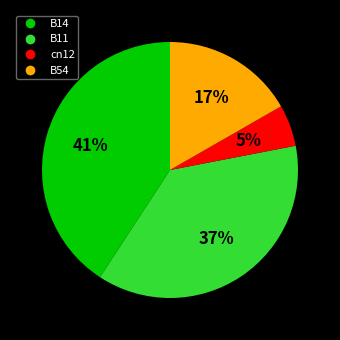

To the nearest percent, what portion does B11 represent?

37%